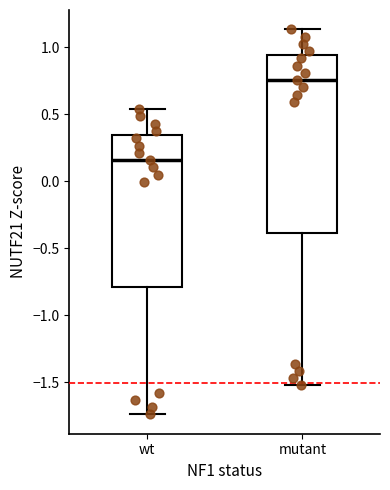

Reading left to right, transcribe this box plot: for each box, give where its median line is, the range the box spans, and where its two whiskers end, as read against the y-axis. The values are not printed on the chart, so give them approximately, as read against the axis.

wt: median 0.15, box -0.80 to 0.35, whiskers -1.75 to 0.55
mutant: median 0.75, box -0.40 to 0.95, whiskers -1.50 to 1.15